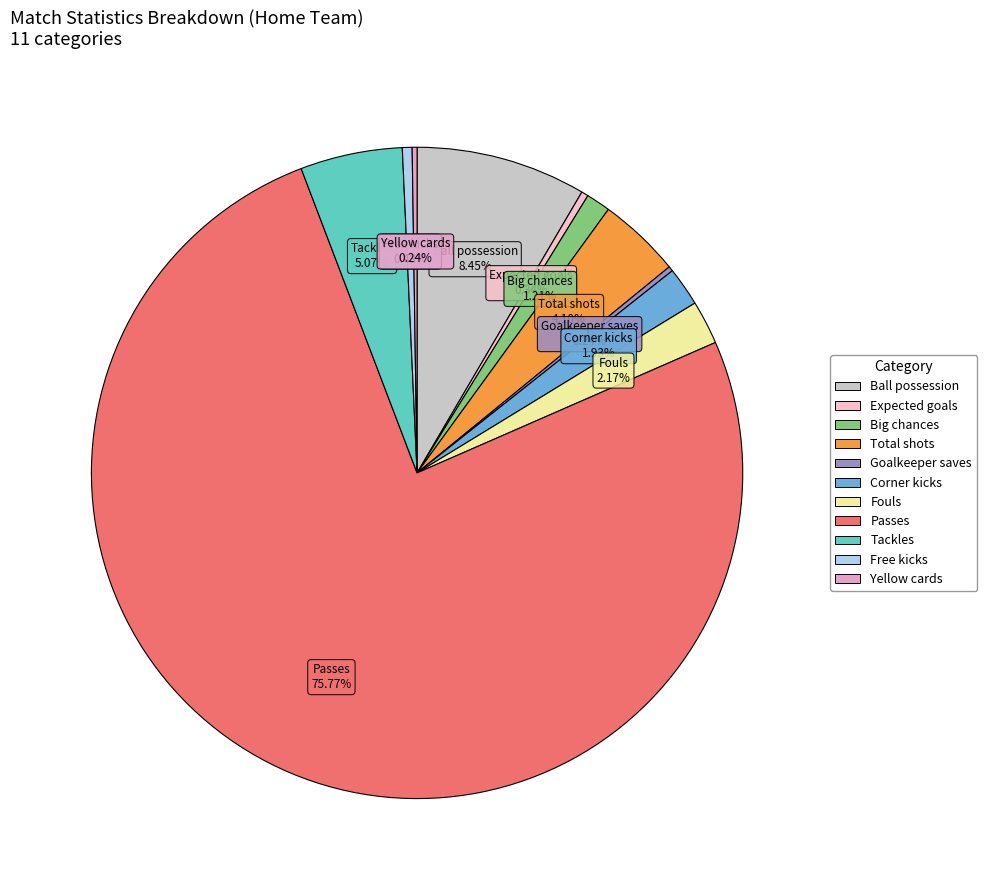

To the nearest percent, what is the combined percentage of Ball possession and Total shots?

13%